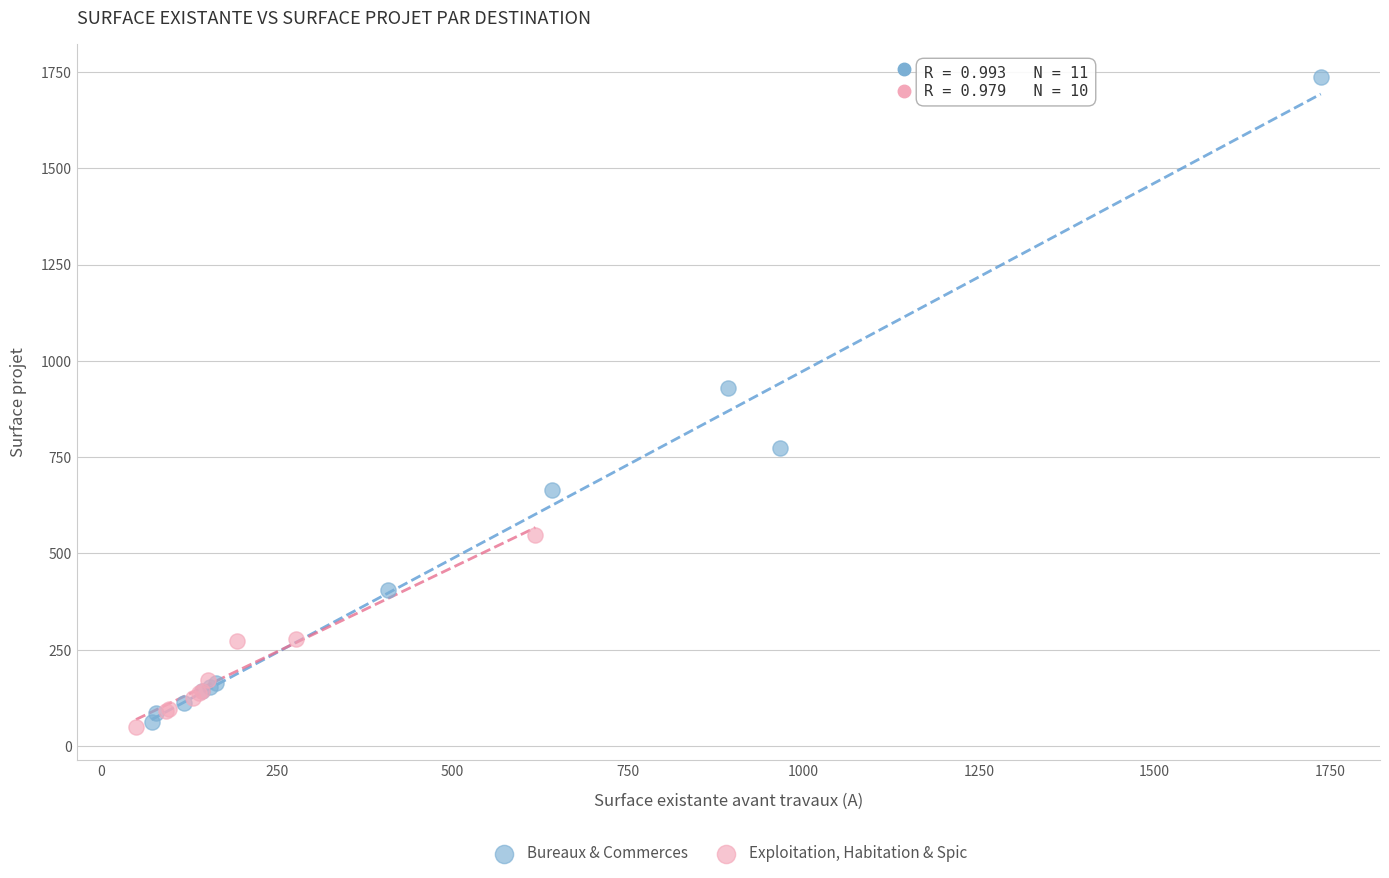

Which series contains the highest Y value?

Bureaux & Commerces